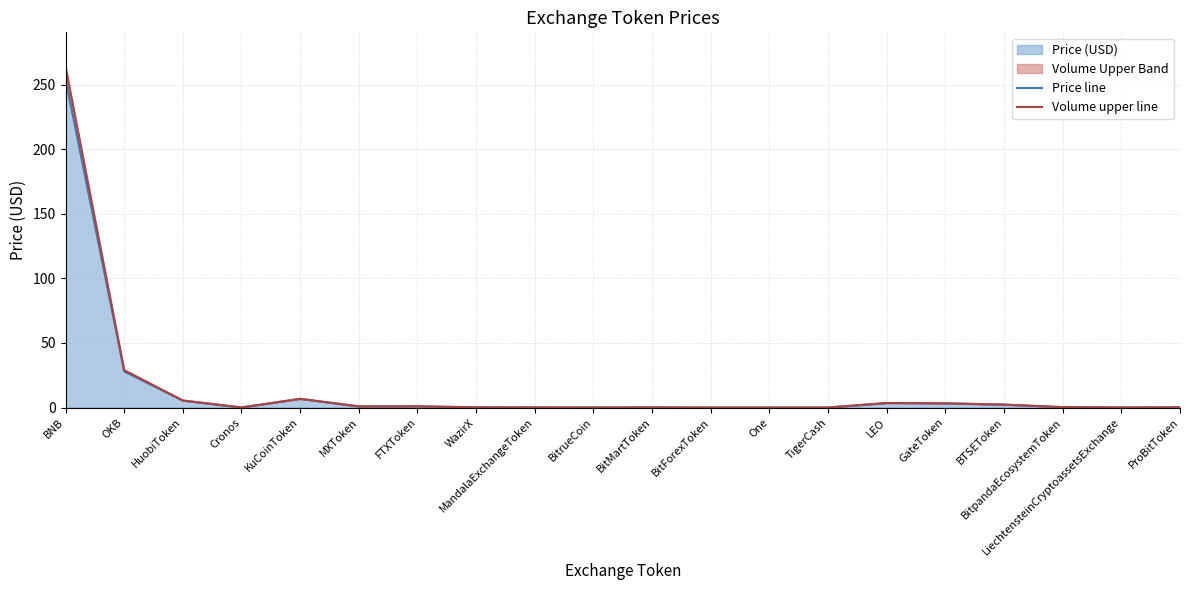

Which series changed the most between MXToken and WazirX?

Volume upper line